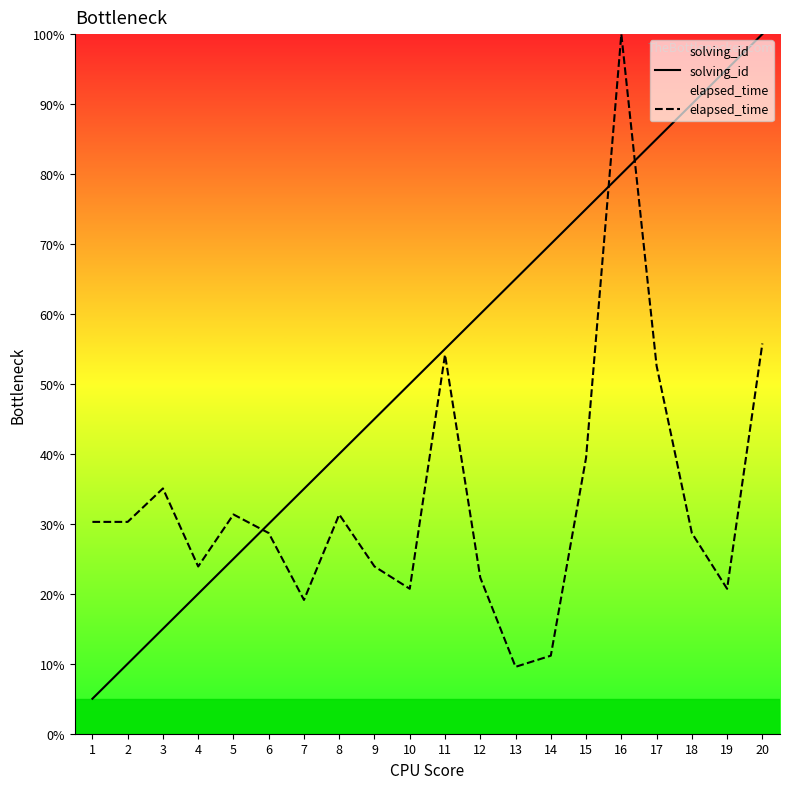

What is the spread (max minus min) of values at 2?

0.2